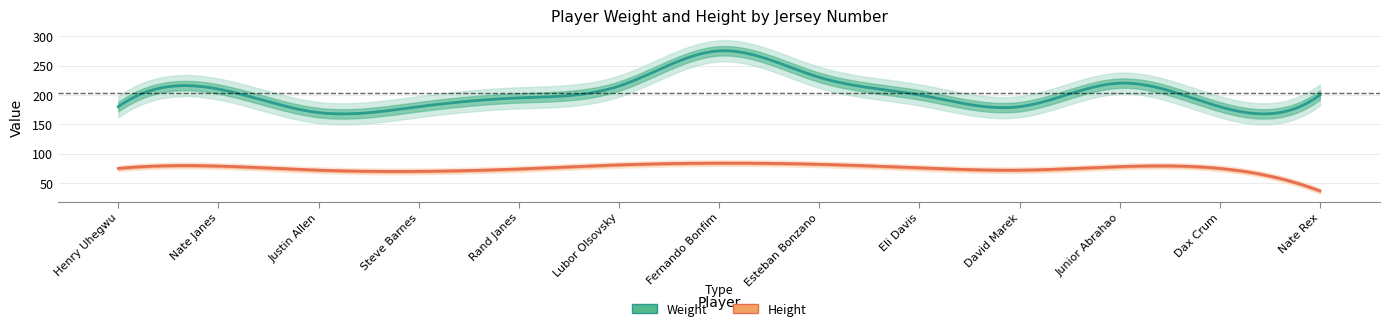

What is the difference between the height values at 50 and 10?

12